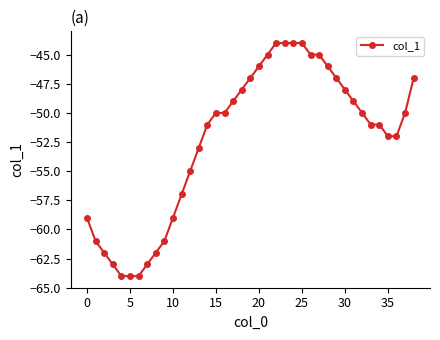

What is the difference between the second highest and second lowest values?

20